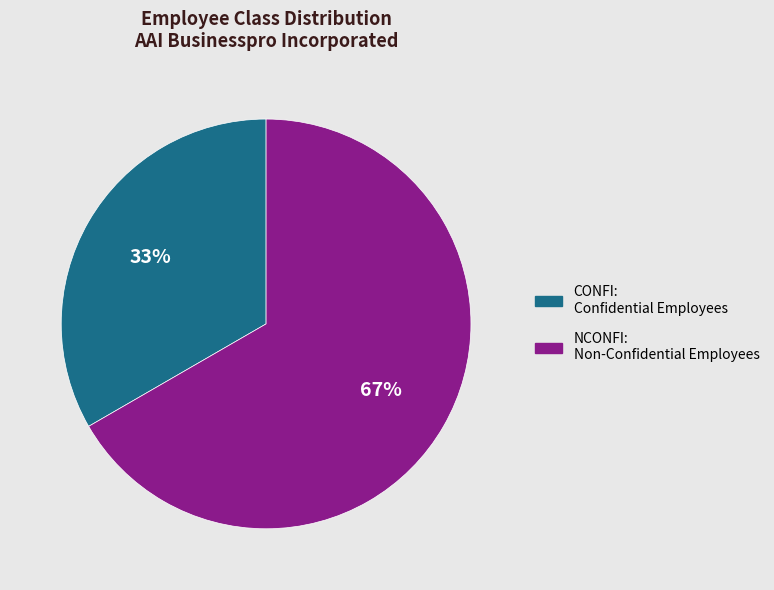

To the nearest percent, what percentage of the pie is CONFI: Confidential Employees?

33%